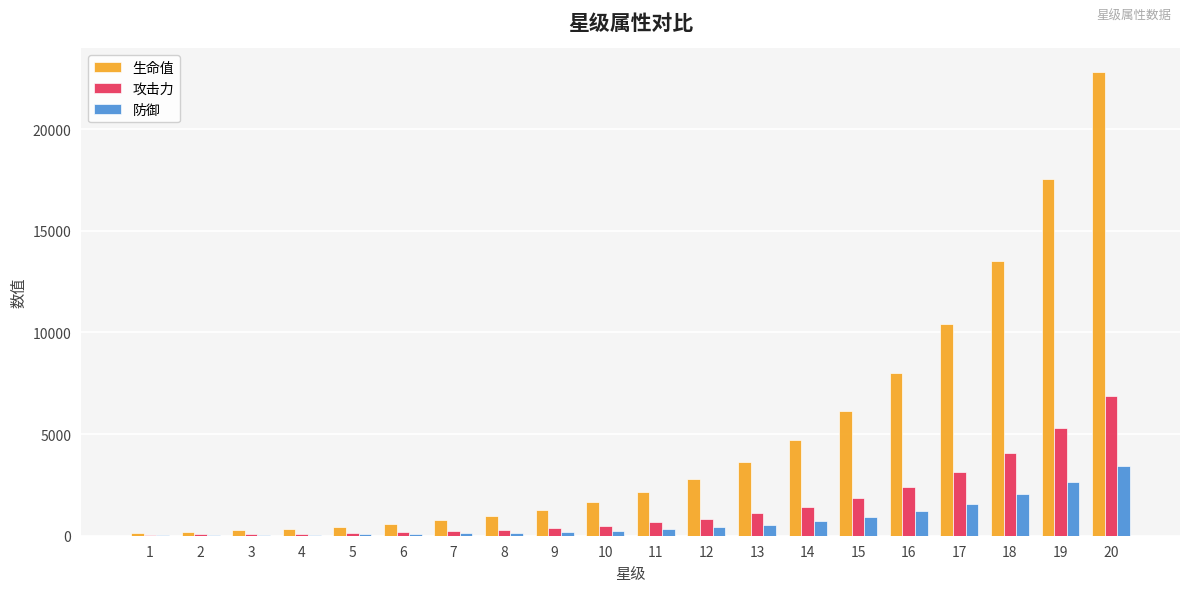

What is the maximum value shown in the chart?

22830